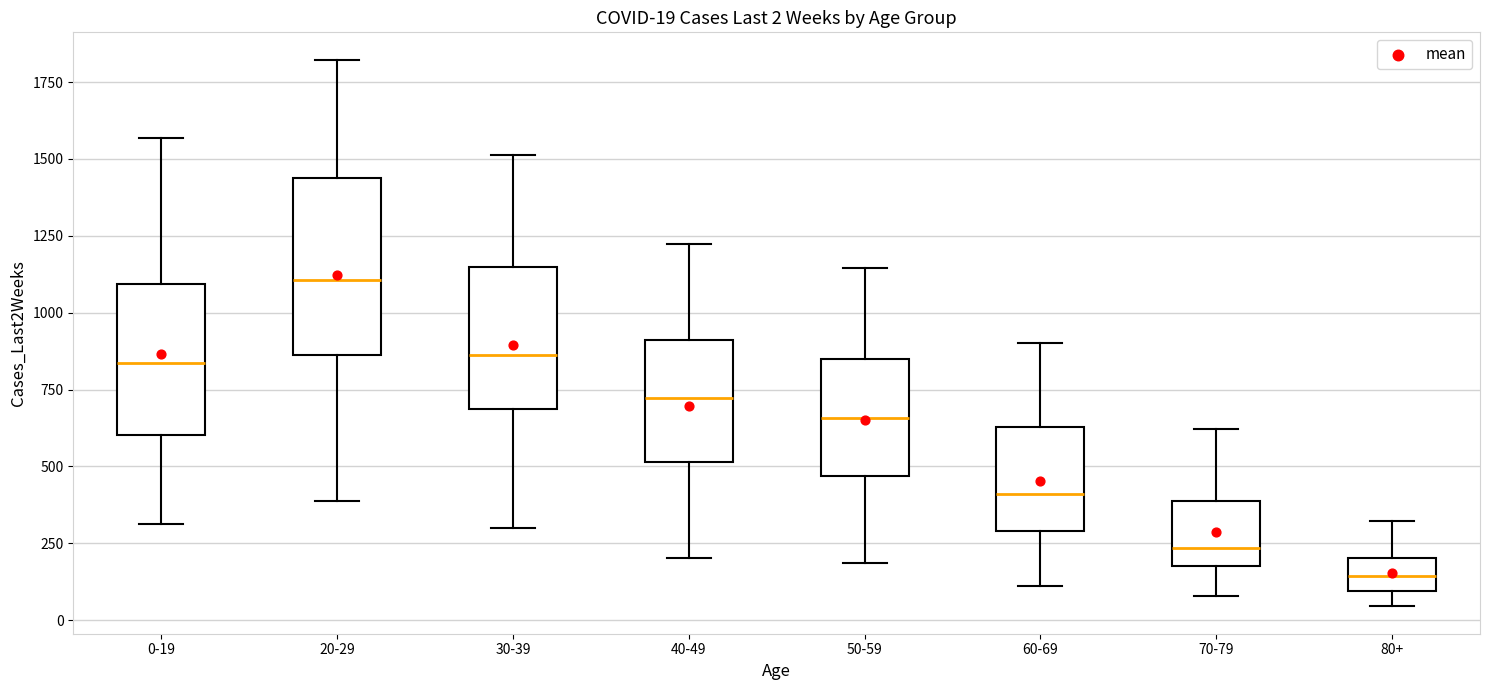

Which box's median line is the highest?

20-29